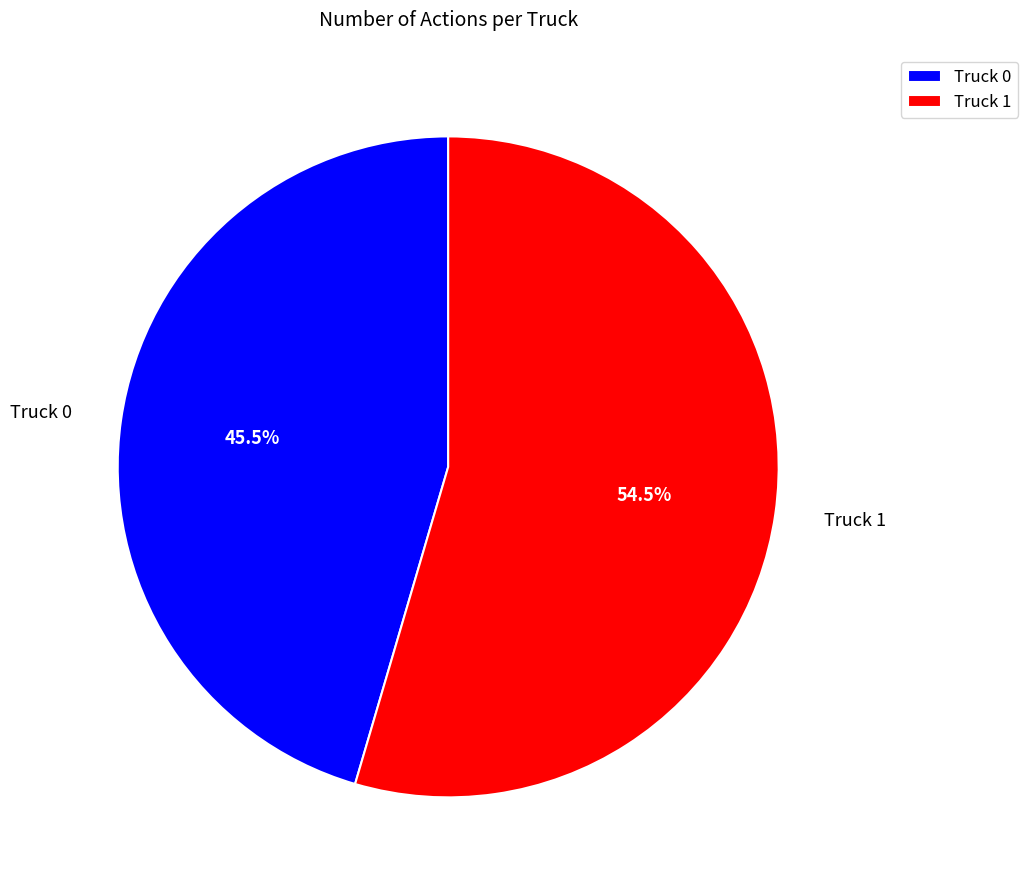

What is the ratio of the value at Truck 0 to the value at Truck 1?

0.8